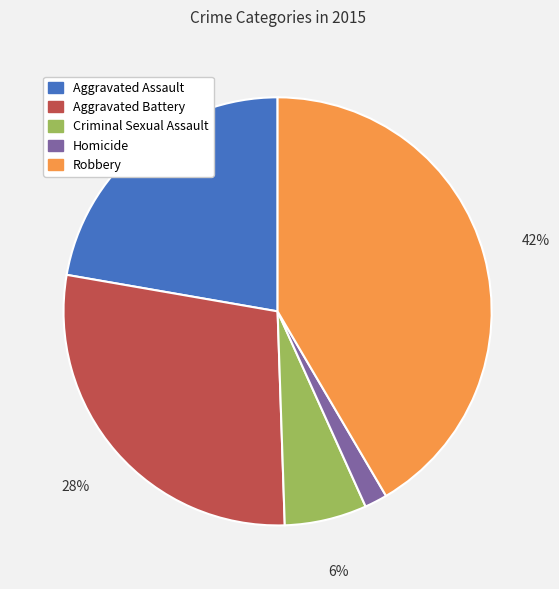

Count the number of slices in the pie.

5